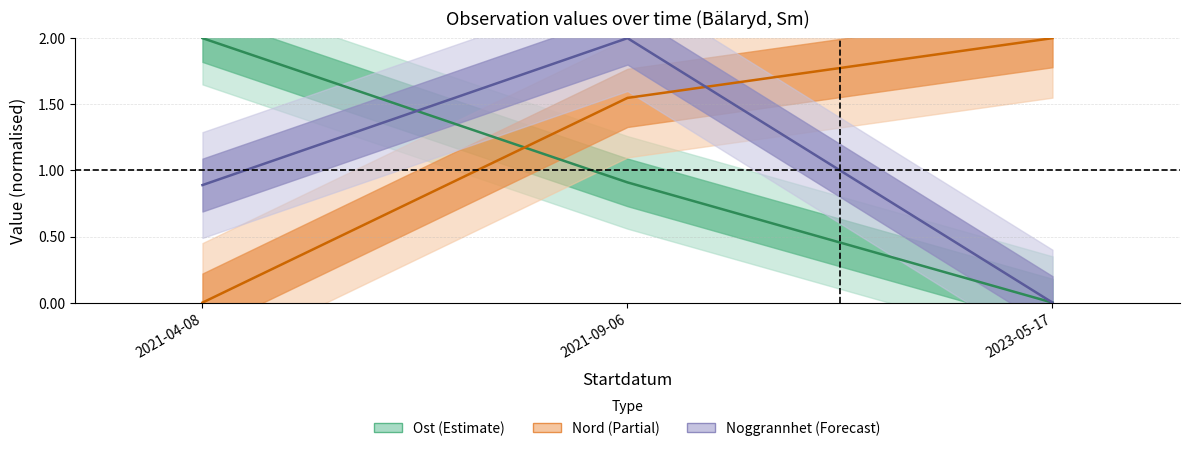

How many data points in Nord are above 1?

2